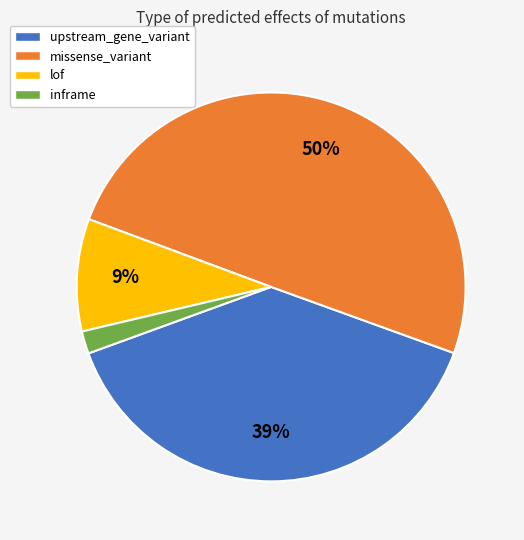

What is the largest slice in the pie chart?

missense_variant